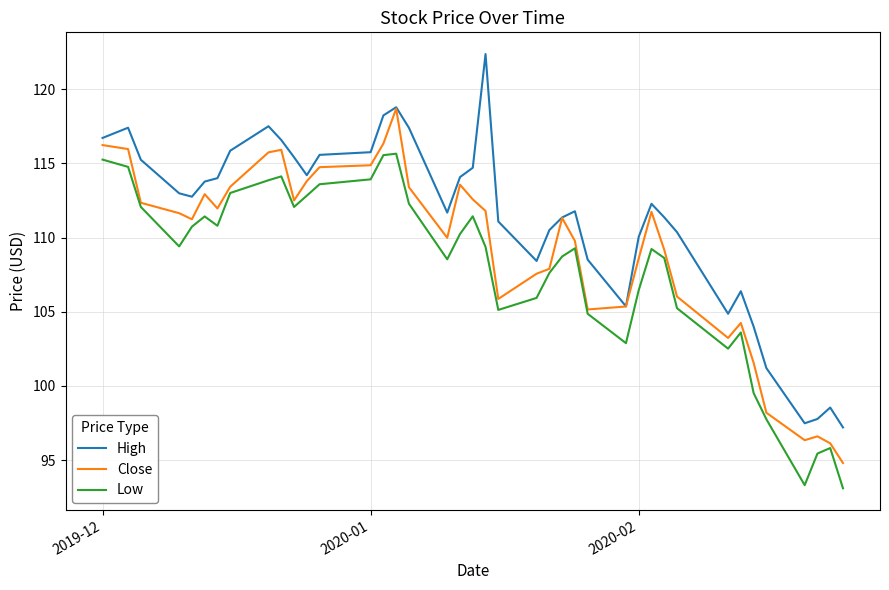

Rank the series by their average value, from lowest to highest.

Low, Close, High